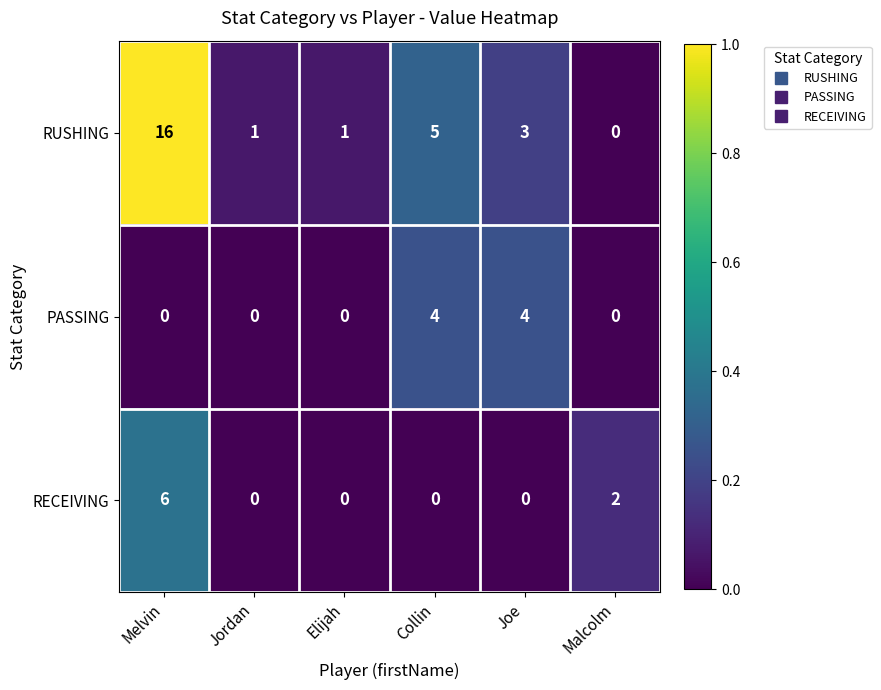

What is the maximum value shown in the chart?

16